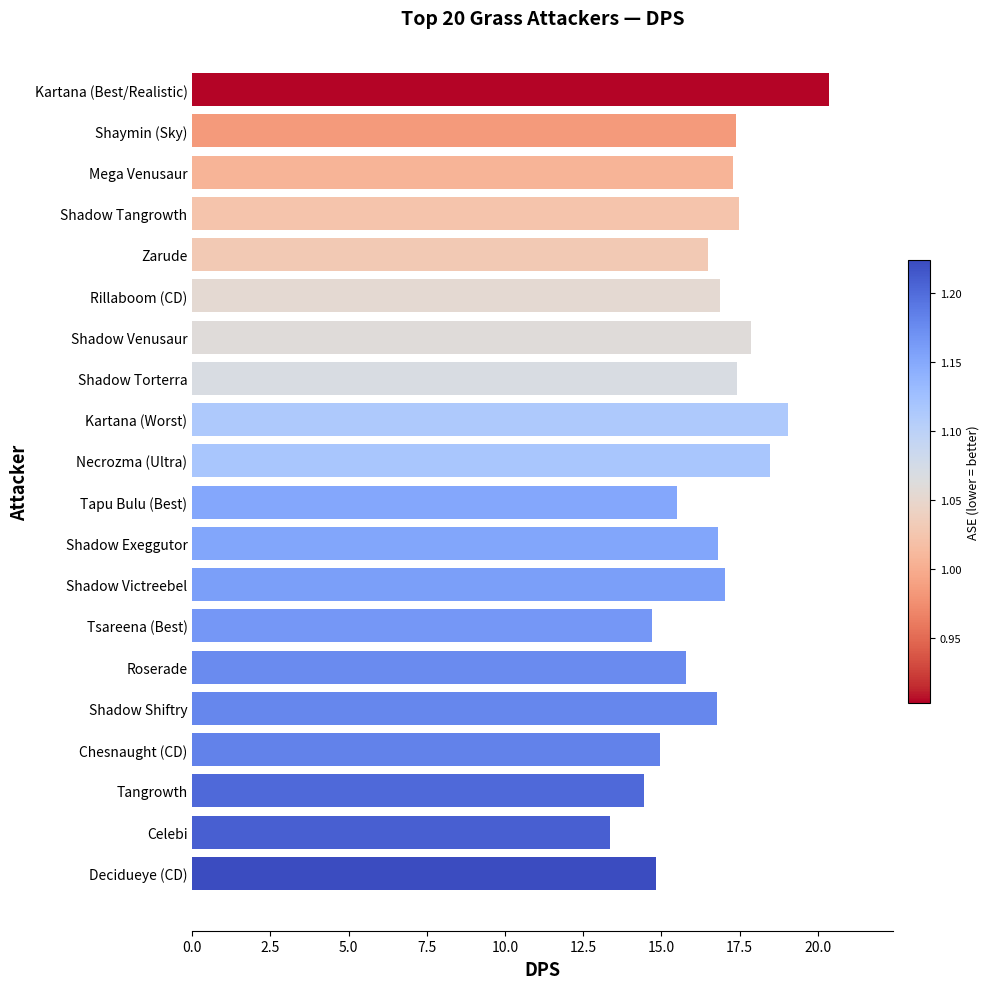

Which category has the highest value across all series?

Kartana (Best/Realistic)